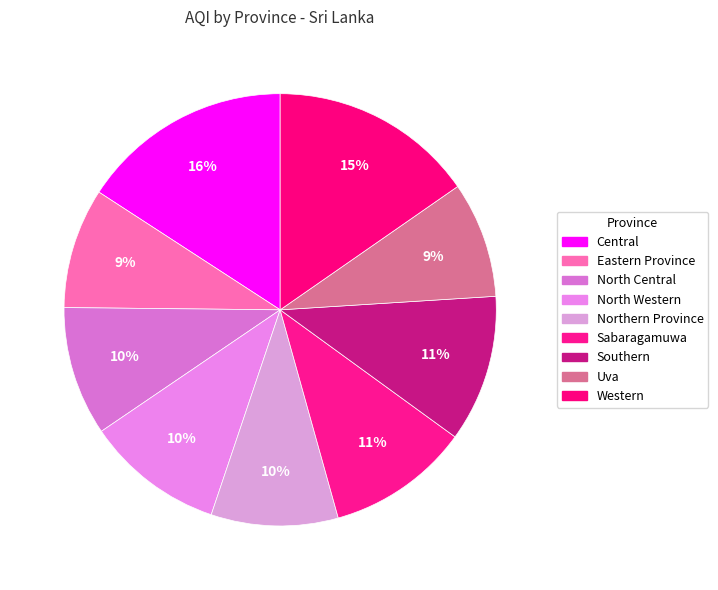

Is North Central the majority of the pie?

No